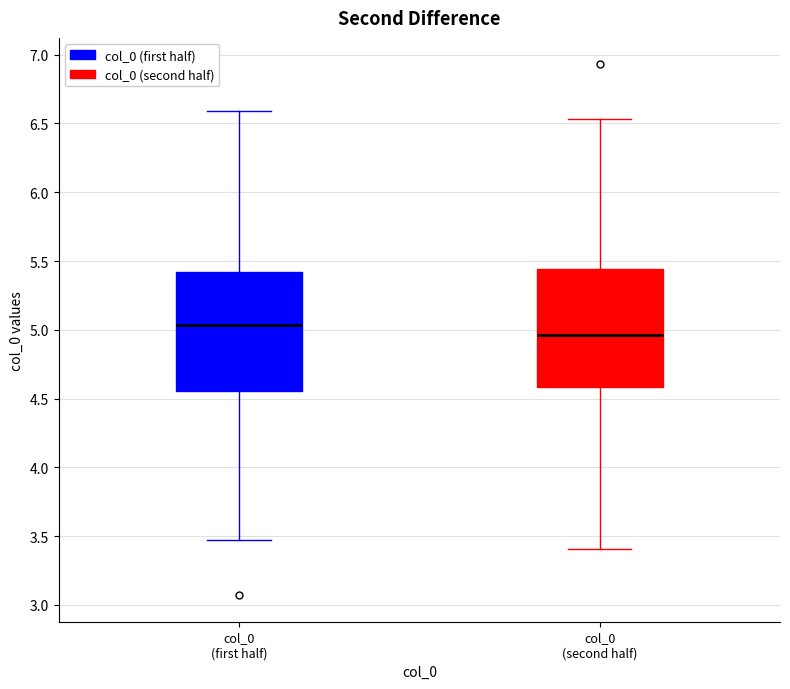

Reading left to right, transcribe this box plot: for each box, give where its median line is, the range the box spans, and where its two whiskers end, as read against the y-axis. The values are not printed on the chart, so give them approximately, as read against the axis.

col_0 (first half): median 5.05, box 4.55 to 5.40, whiskers 3.45 to 6.60
col_0 (second half): median 4.95, box 4.60 to 5.45, whiskers 3.40 to 6.55